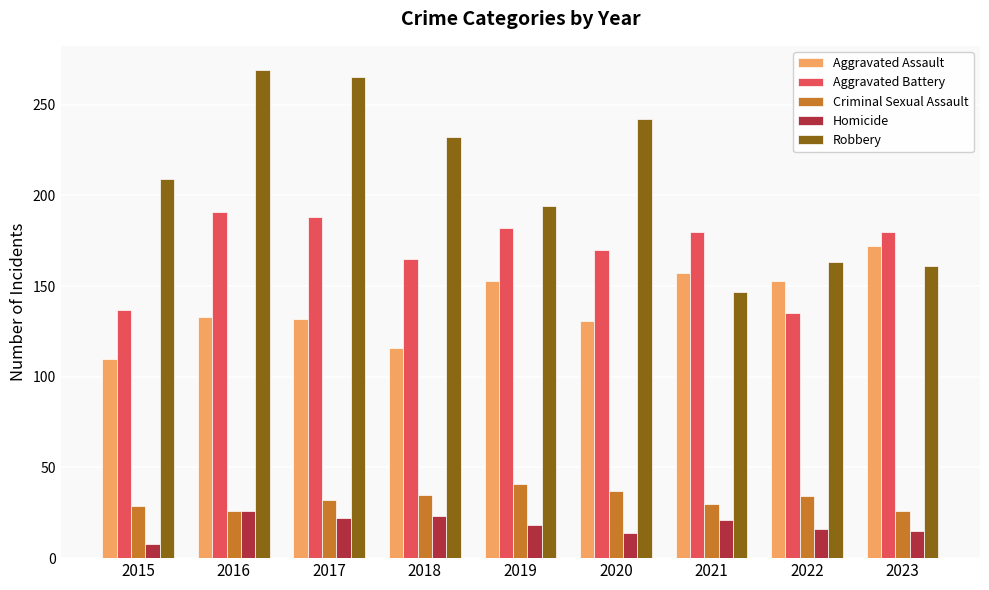

Rank the series by their maximum value, from highest to lowest.

Robbery, Aggravated Battery, Aggravated Assault, Criminal Sexual Assault, Homicide